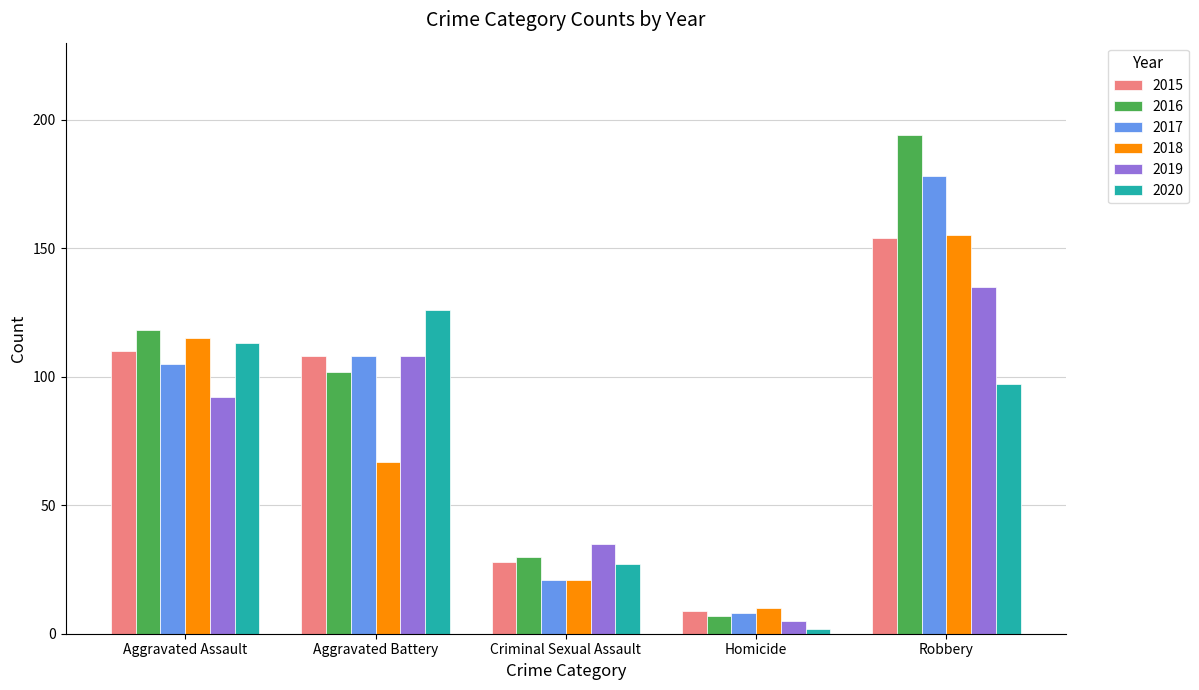

What is the approximate value of 2017 at Robbery, to the nearest 50?

200